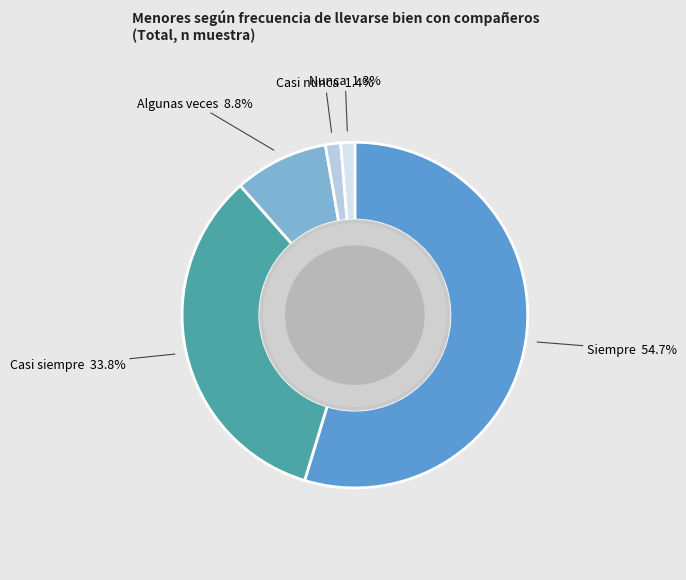

How many segments does this pie chart have?

5